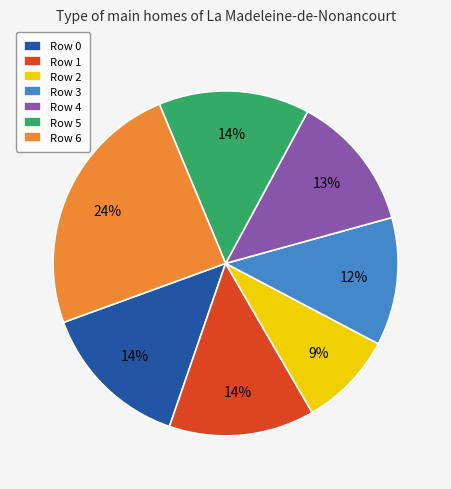

Count the number of slices in the pie.

7